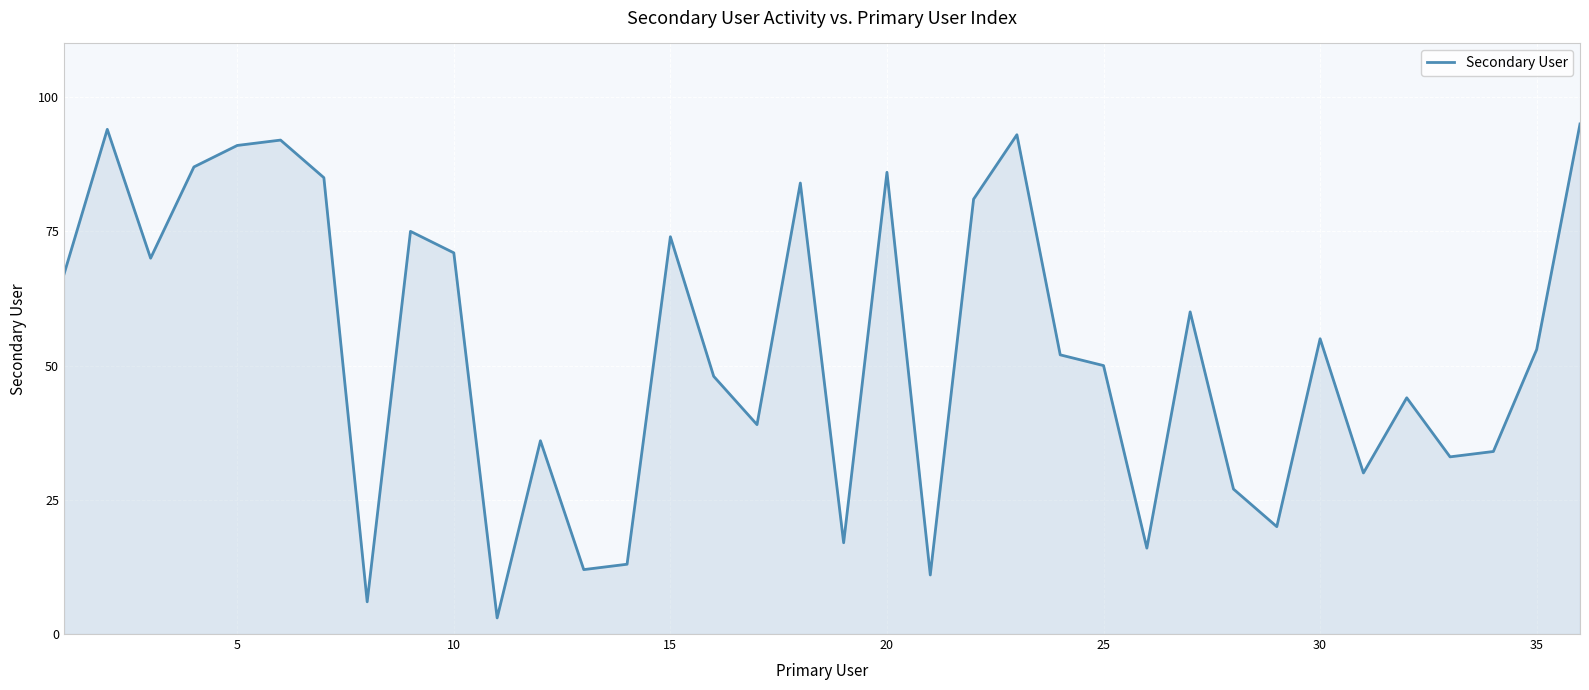

What is the greatest value displayed?

95